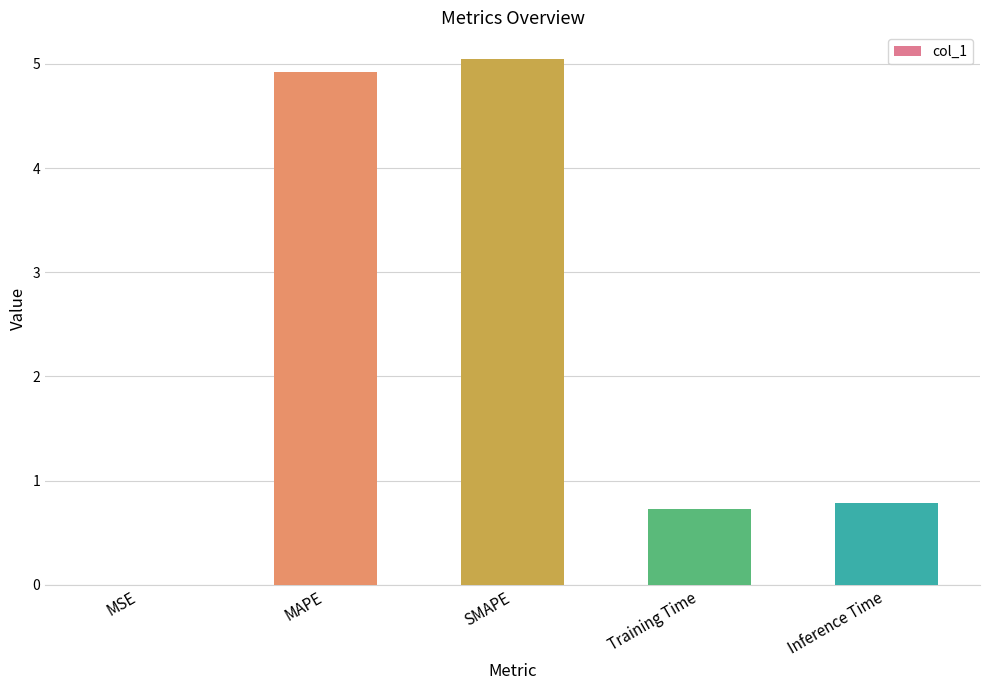

Read the value at SMAPE.

5.0